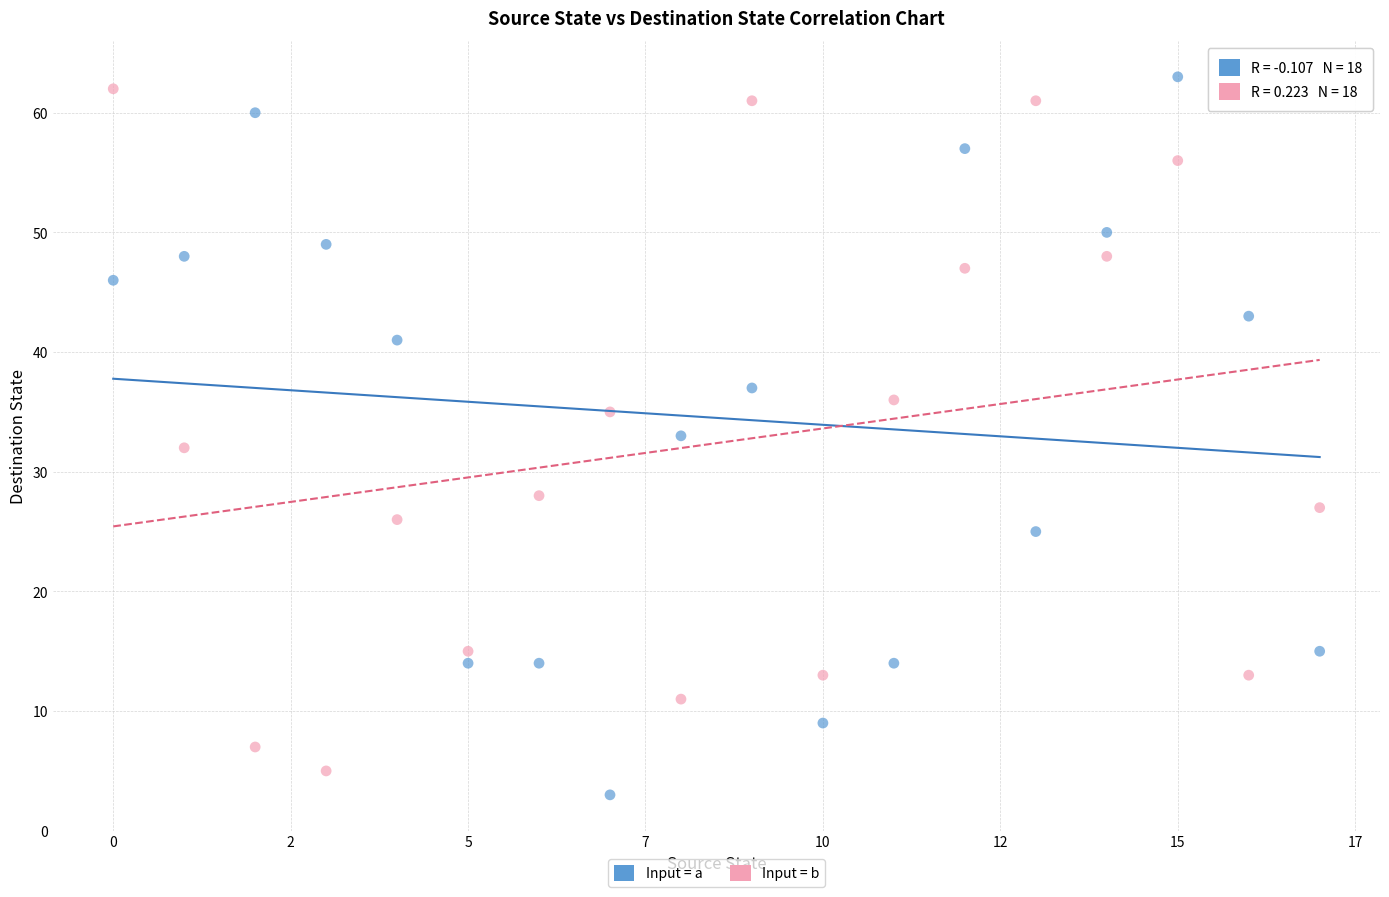

Which series has the largest Y range (max minus min)?

Input = a